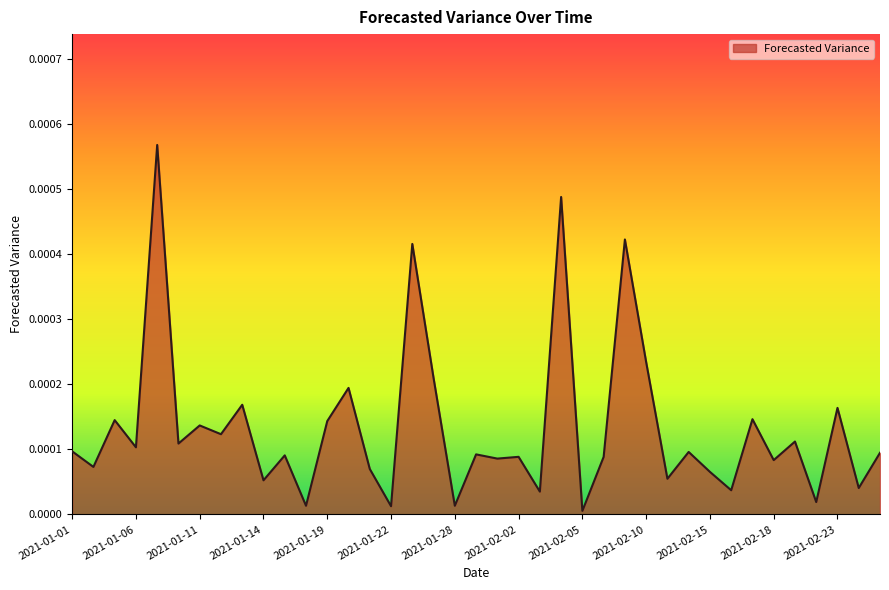

Where is the data nearest to the value 0?

2021-02-05